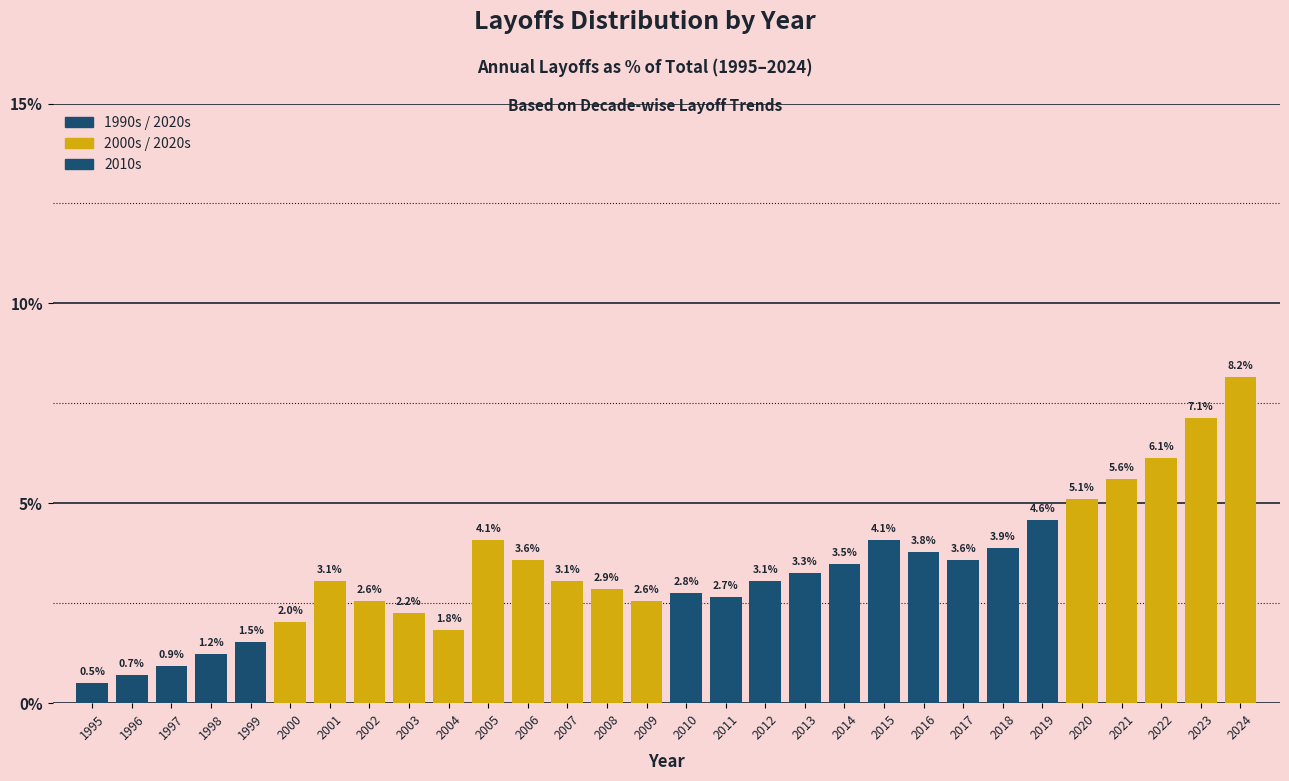

Reading right to left, list all the values displayed in this chart.

8.2	7.1	6.1	5.6	5.1	4.6	3.9	3.6	3.8	4.1	3.5	3.3	3.1	2.7	2.8	2.6	2.9	3.1	3.6	4.1	1.8	2.2	2.6	3.1	2.0	1.5	1.2	0.9	0.7	0.5